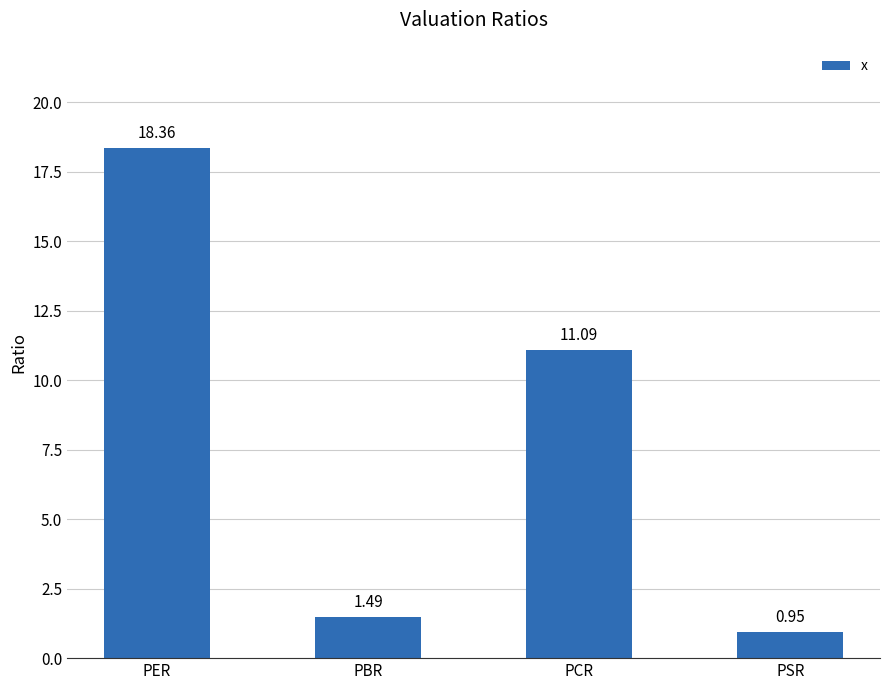

Which category has the highest value across all series?

PER